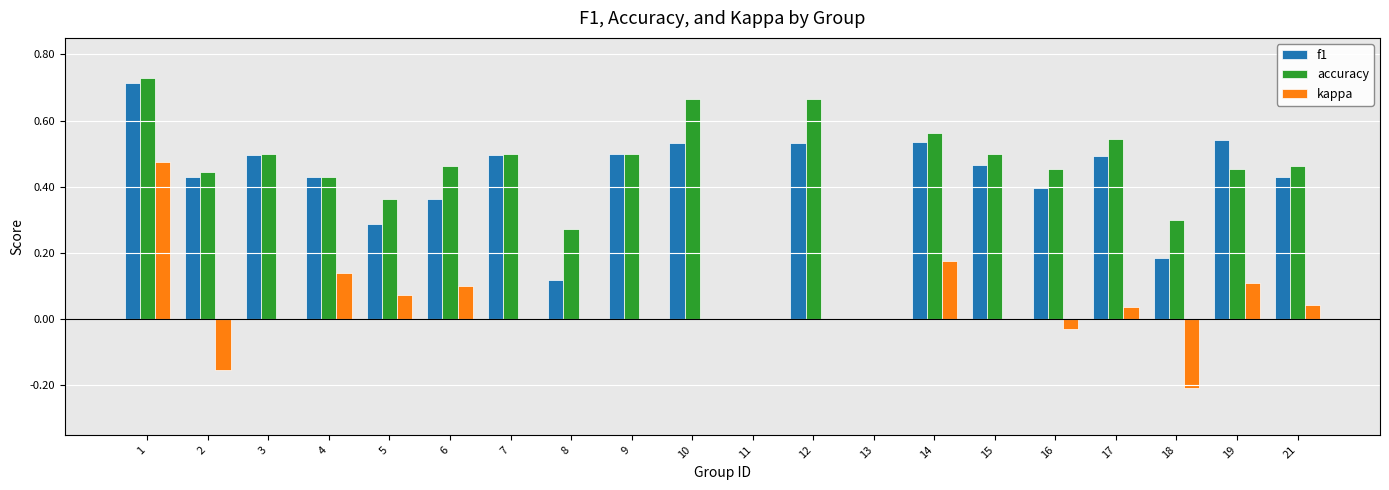

Which series changed the most between 8 and 21?

f1